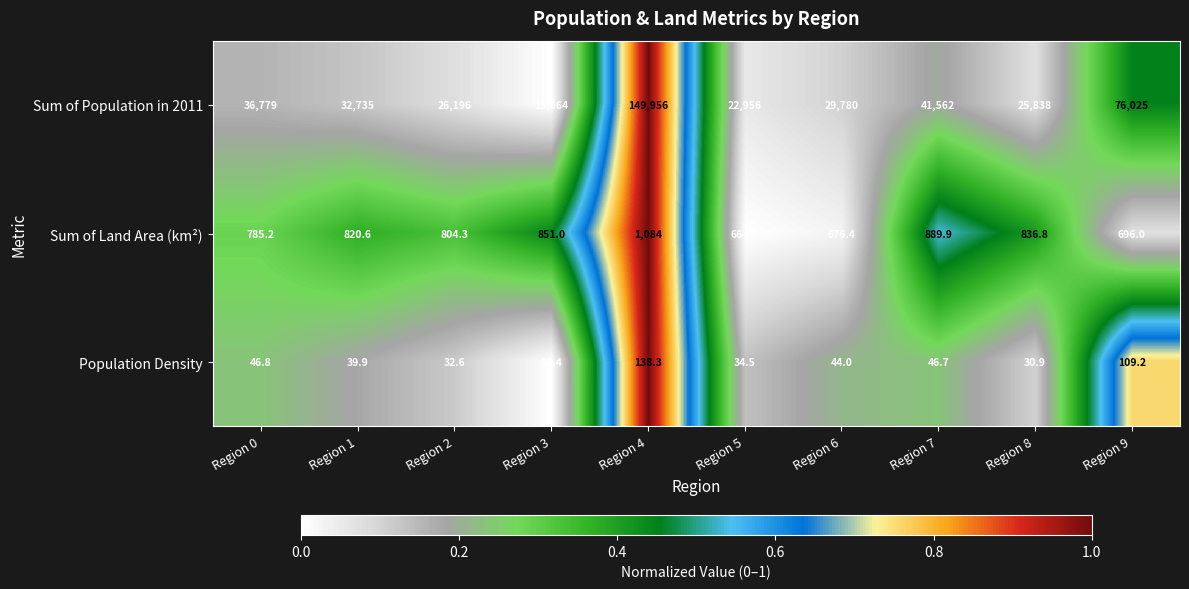

Reading right to left, list all the values displayed in this chart.

Sum of Population in 2011: Region 9=76025.0	Region 8=25838.0	Region 7=41562.0	Region 6=29780.0	Region 5=22956.0	Region 4=149956.0	Region 3=15664.0	Region 2=26196.0	Region 1=32735.0	Region 0=36779.0
Sum of Land Area (km²): Region 9=696.0	Region 8=836.8	Region 7=889.9	Region 6=676.4	Region 5=664.7	Region 4=1084.0	Region 3=851.0	Region 2=804.3	Region 1=820.6	Region 0=785.2
Population Density: Region 9=109.2	Region 8=30.9	Region 7=46.7	Region 6=44.0	Region 5=34.5	Region 4=138.3	Region 3=18.4	Region 2=32.6	Region 1=39.9	Region 0=46.8